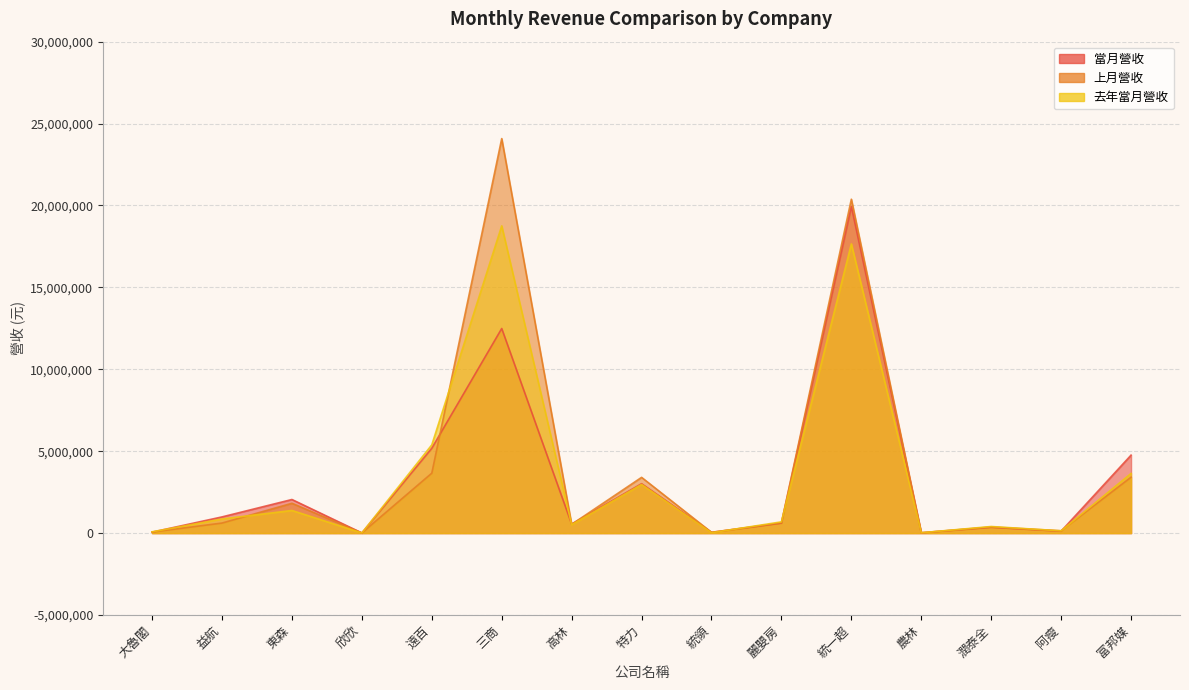

Which series has the largest total across all categories?

上月營收